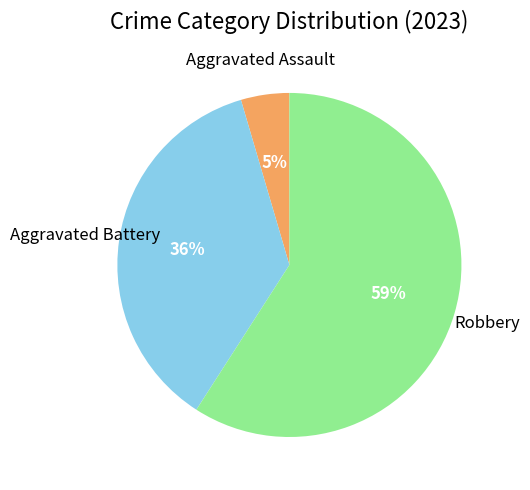

To the nearest percent, what is the average slice percentage?

33%